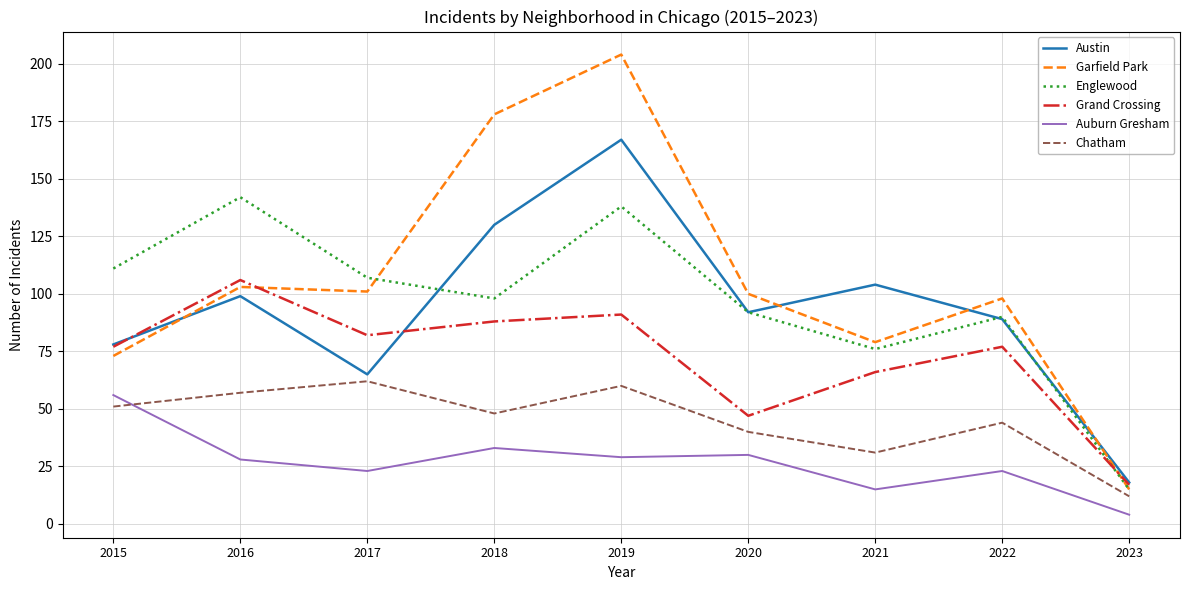

Reading left to right, extract all data points from this chart.

Austin: 2015=78	2016=99	2017=65	2018=130	2019=167	2020=92	2021=104	2022=89	2023=18
Garfield Park: 2015=73	2016=103	2017=101	2018=178	2019=204	2020=100	2021=79	2022=98	2023=15
Englewood: 2015=111	2016=142	2017=107	2018=98	2019=138	2020=92	2021=76	2022=90	2023=15
Grand Crossing: 2015=77	2016=106	2017=82	2018=88	2019=91	2020=47	2021=66	2022=77	2023=17
Auburn Gresham: 2015=56	2016=28	2017=23	2018=33	2019=29	2020=30	2021=15	2022=23	2023=4
Chatham: 2015=51	2016=57	2017=62	2018=48	2019=60	2020=40	2021=31	2022=44	2023=12